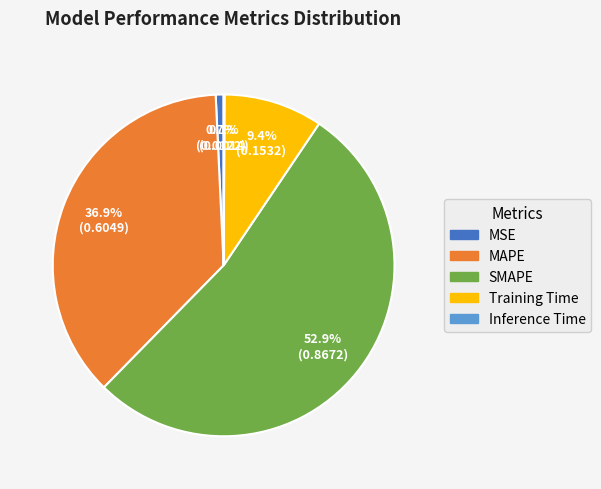

Is it true that Training Time is 21% of the pie?

False